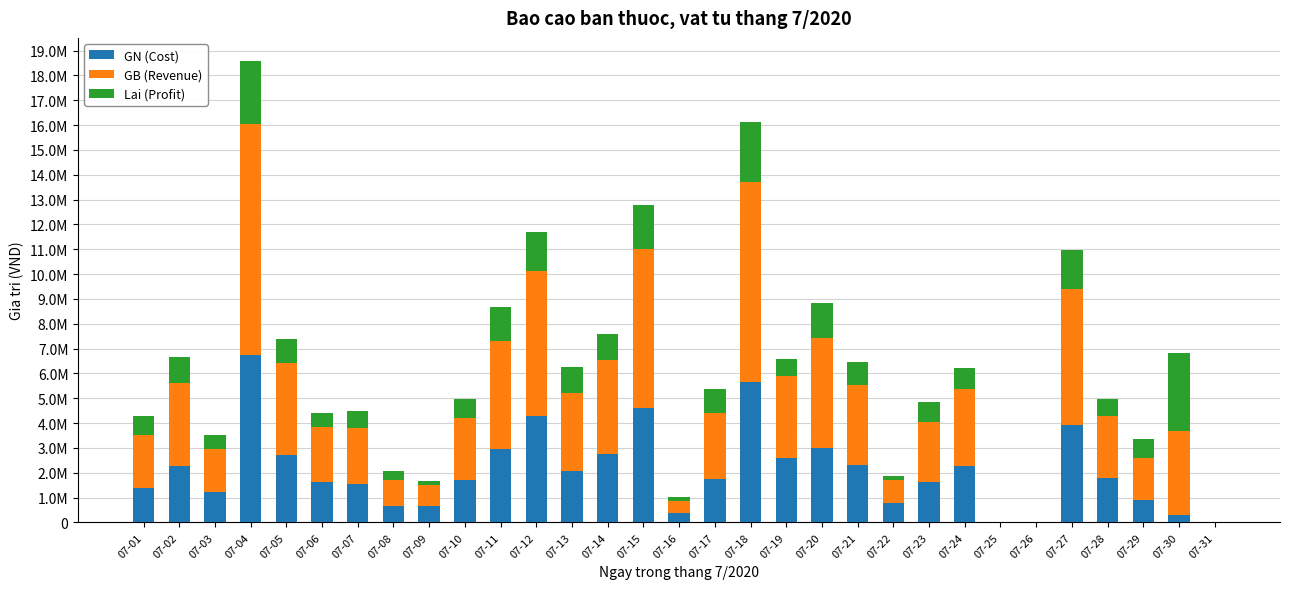

Is it true that GN (Cost) equals 665194 at 07-09?

True